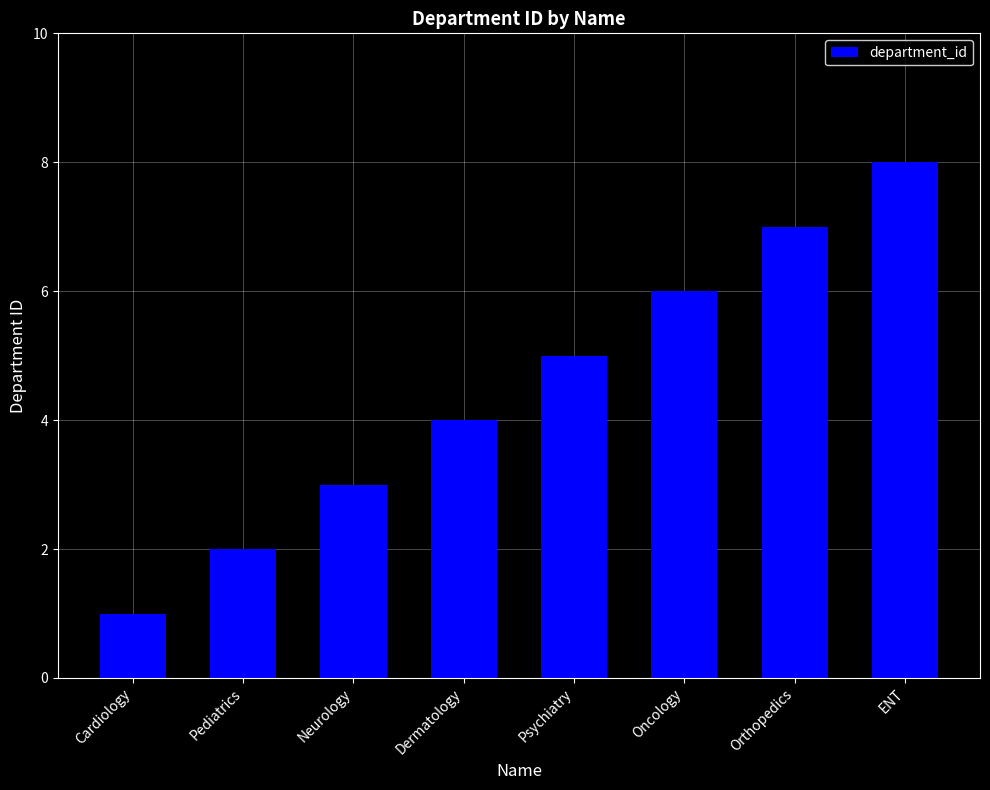

Which label corresponds to the largest value in the chart?

ENT